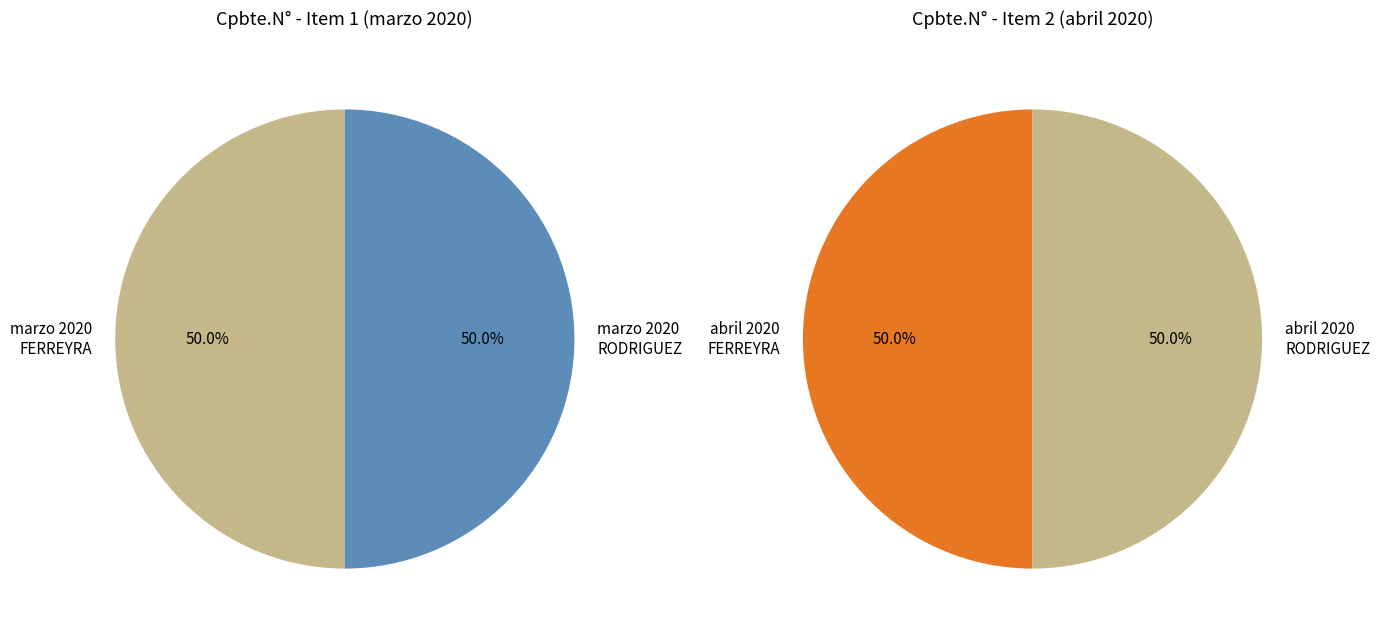

True or false: abril 2020 - RODRIGUEZ JOSE MA accounts for 18% of the total.

False